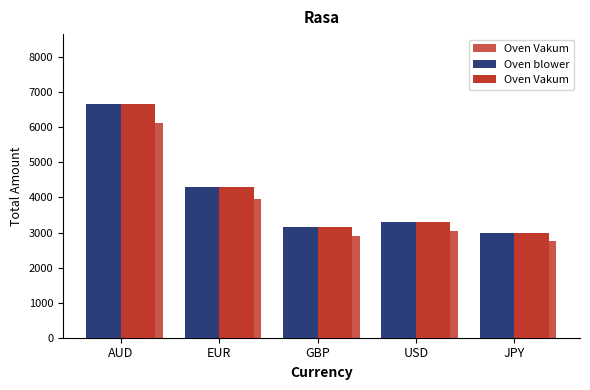

At which label is Oven blower closest to 4823?

EUR